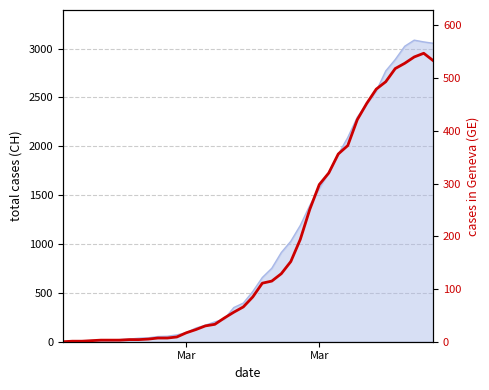

Reading left to right, transcribe all the data shown in this chart.

0	1	1	2	3	3	3	4	4	5	7	7	9	17	23	30	33	45	56	66	85	111	115	129	152	194	251	298	320	356	372	421	452	479	493	518	528	540	547	533